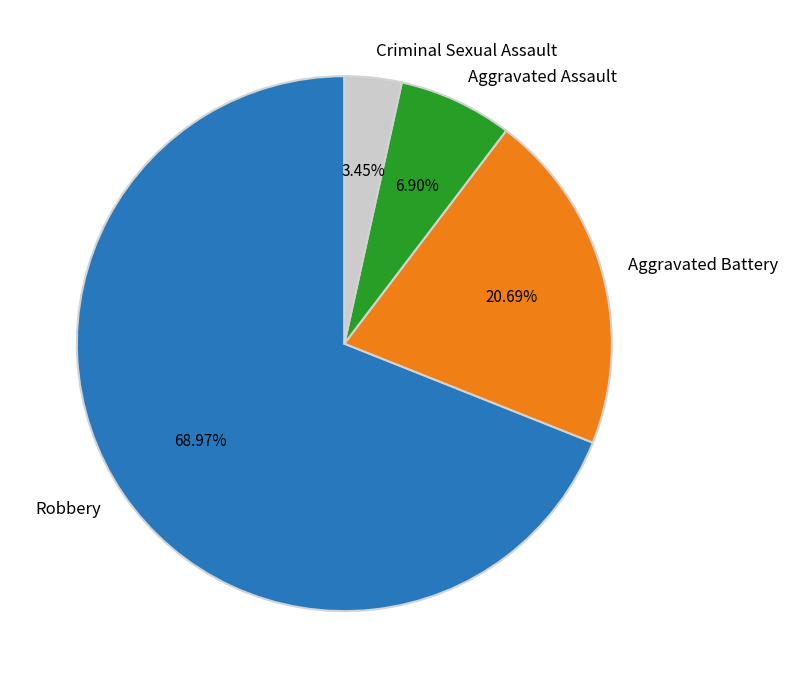

What is the majority slice?

Robbery